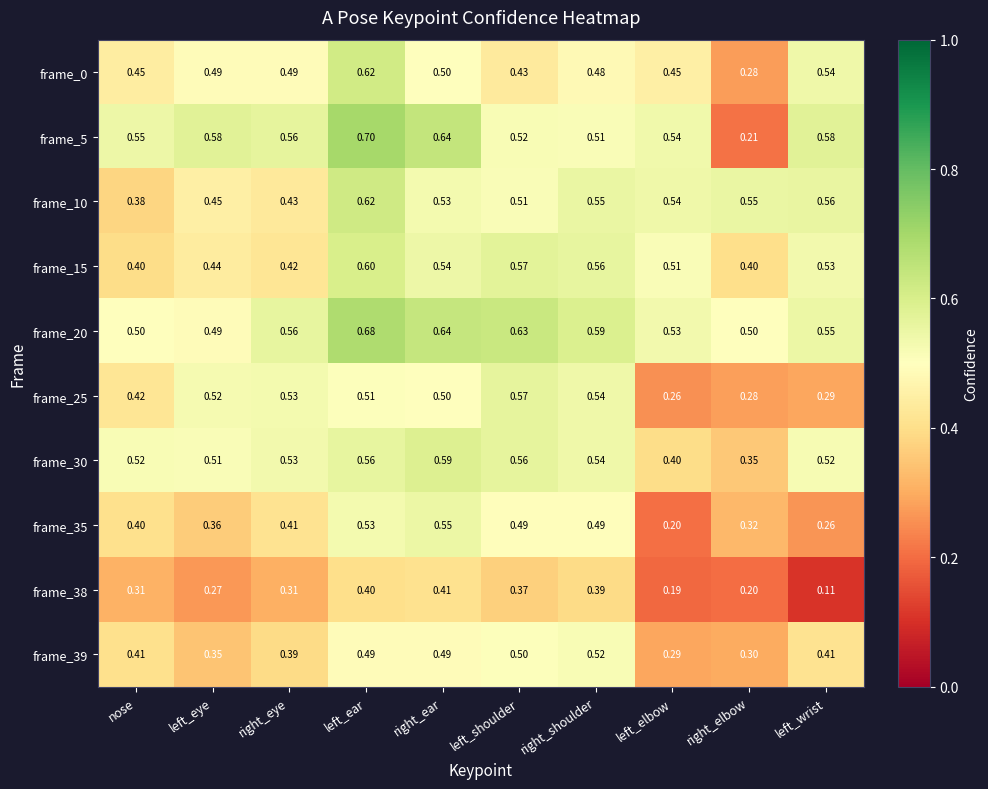

At which label does frame_0 reach its minimum?

right_elbow